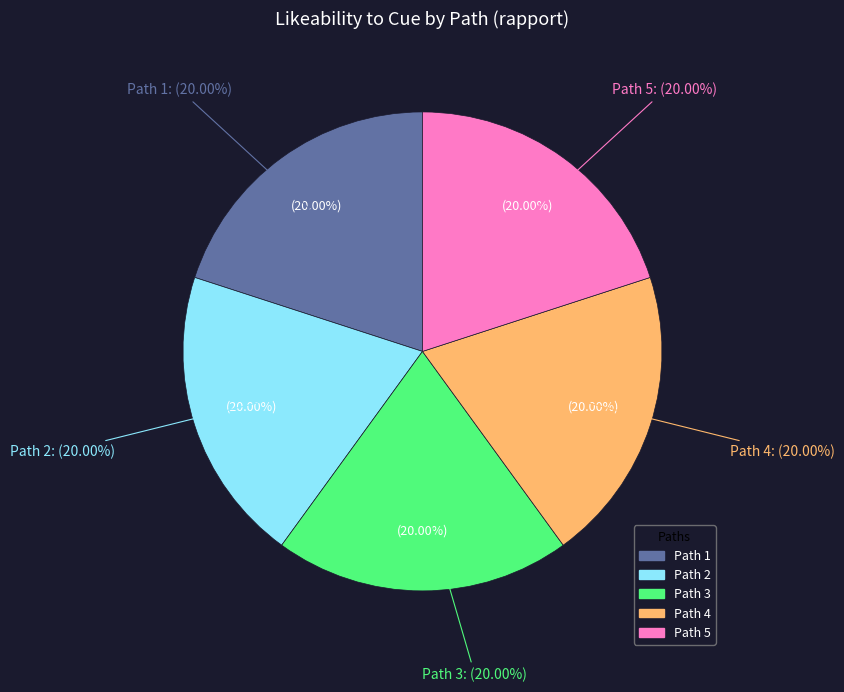

True or false: Path 5 Step 3 accounts for 1% of the total.

False